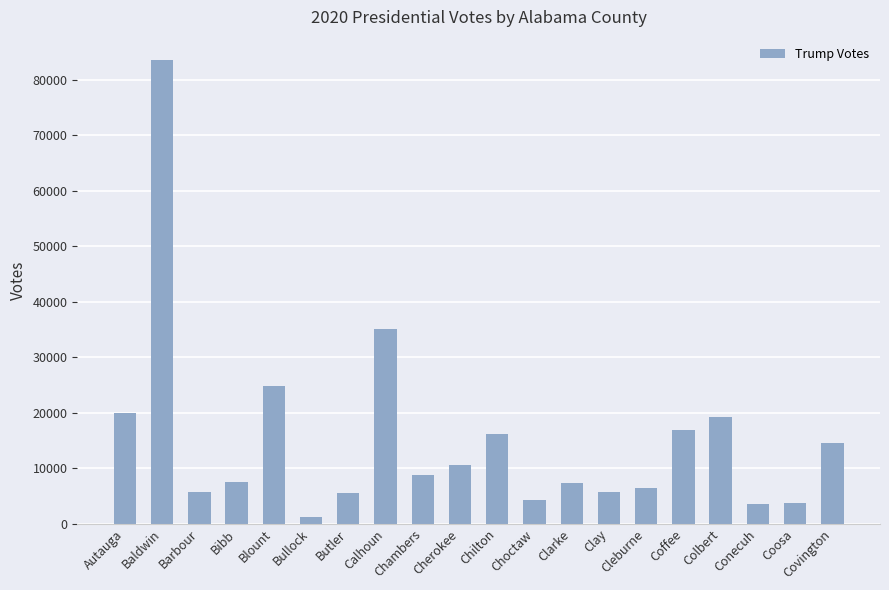

Which has a higher value, Choctaw or Chambers?

Chambers